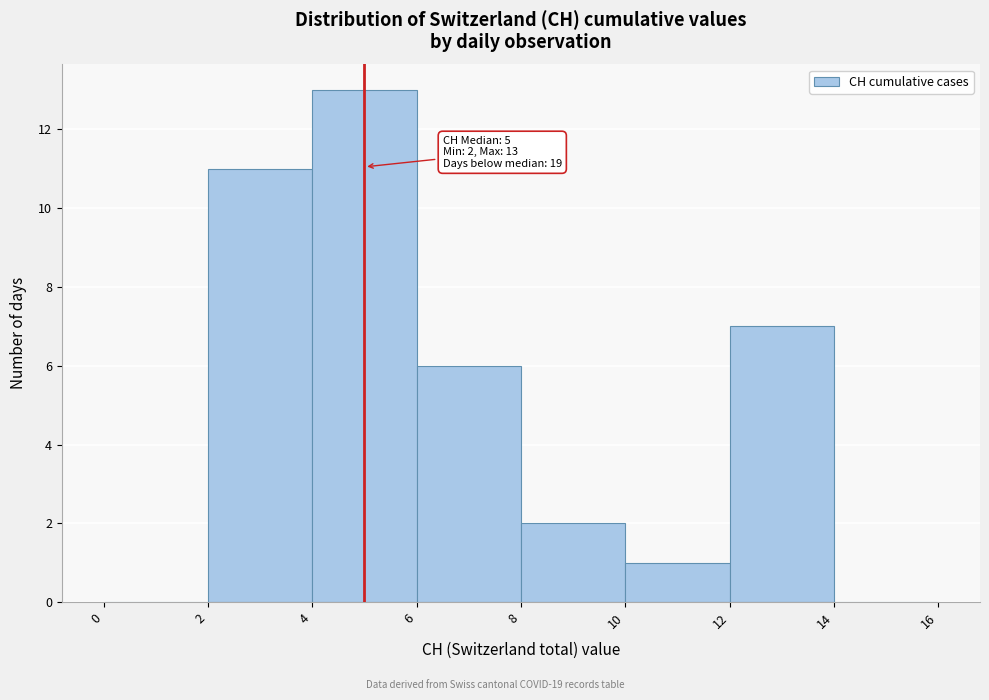

Which range on the x-axis has the tallest bar?

4 to 6